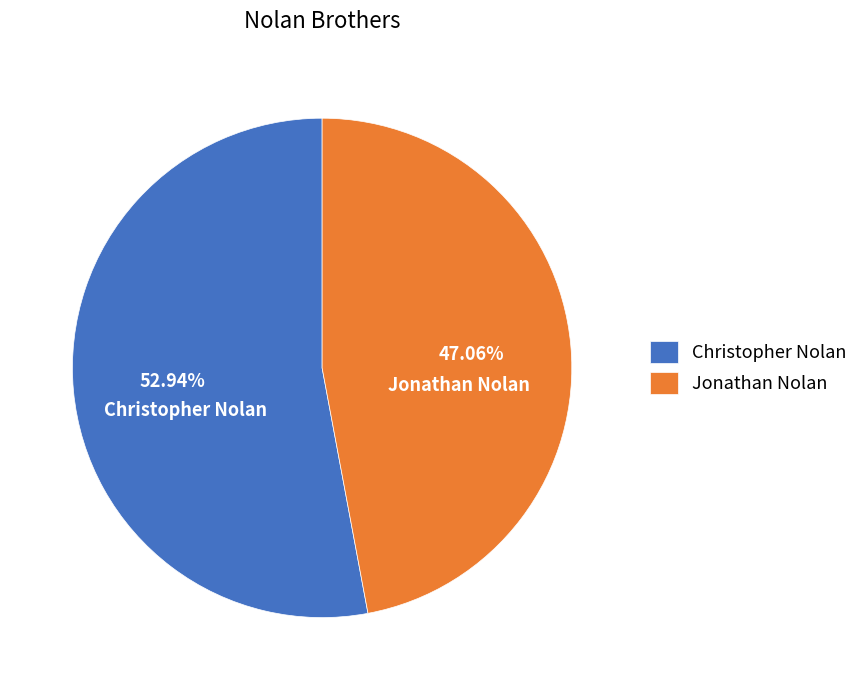

Which slice is the largest?

Christopher Nolan